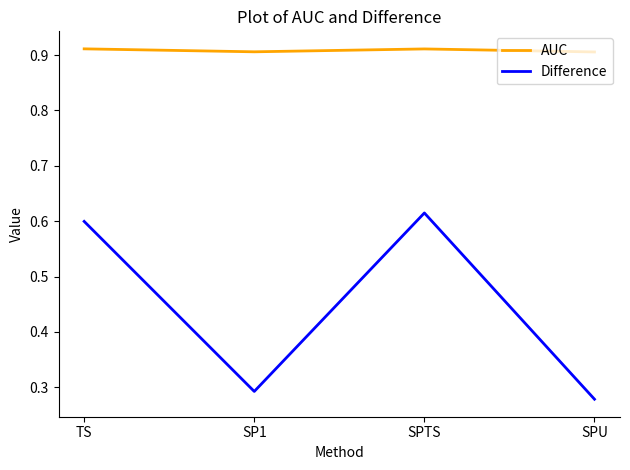

Does the chart have visible grid lines?

No